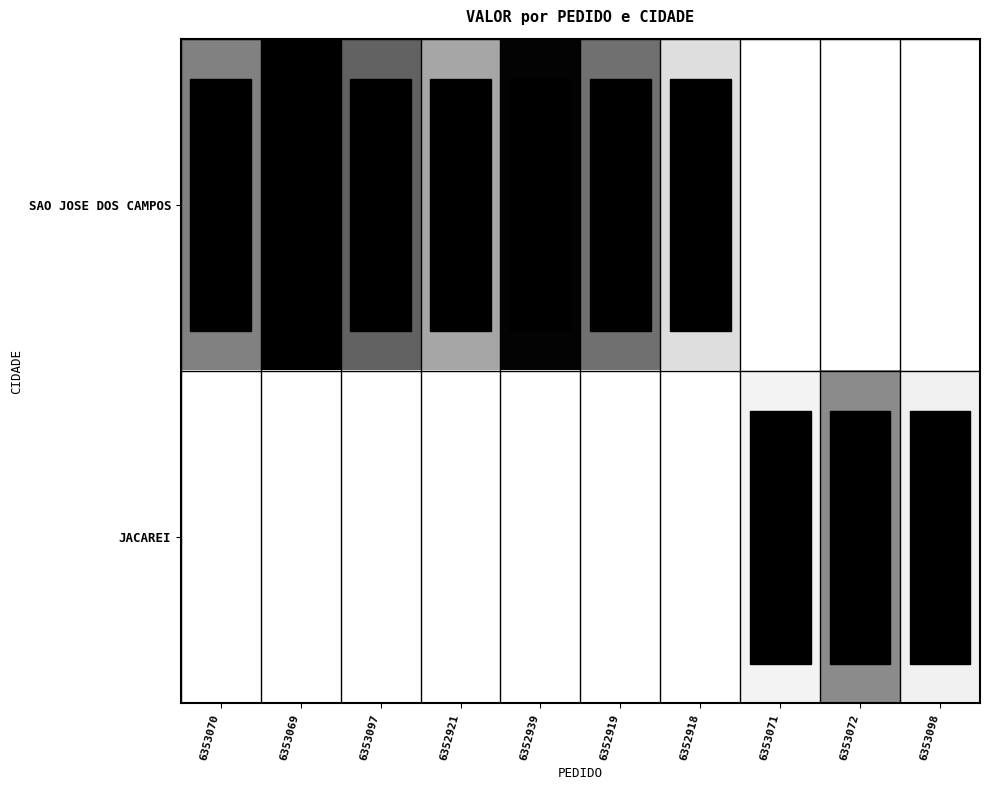

Which series has the largest total across all categories?

SAO JOSE DOS CAMPOS